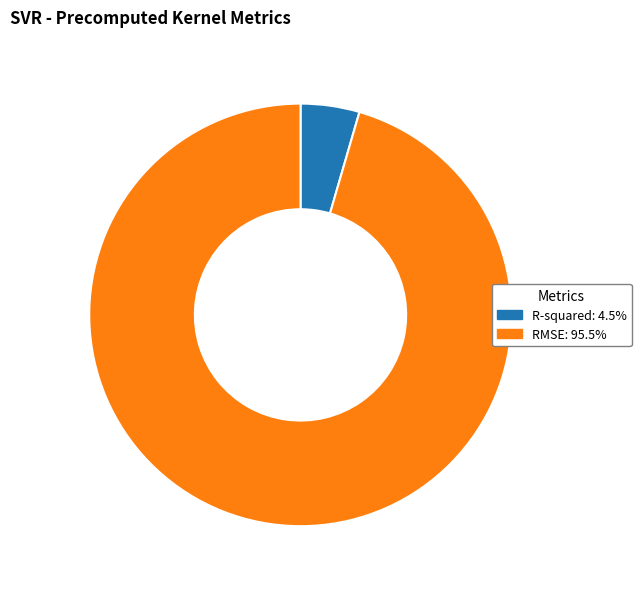

What is the smallest slice in the pie chart?

R-squared